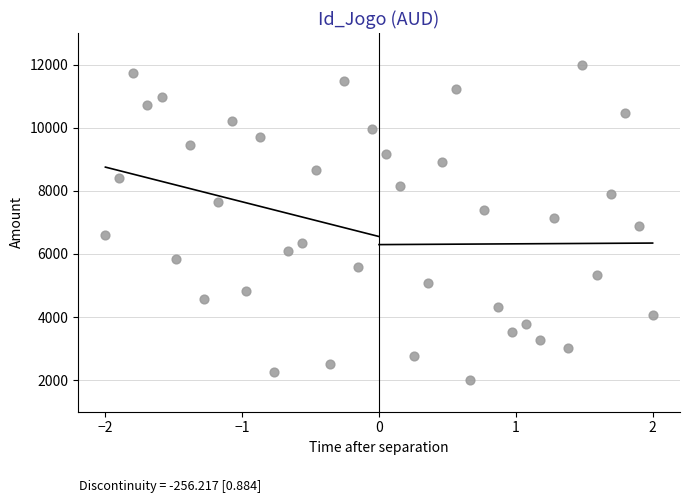

What is the range of X values (max minus min)?

4.0